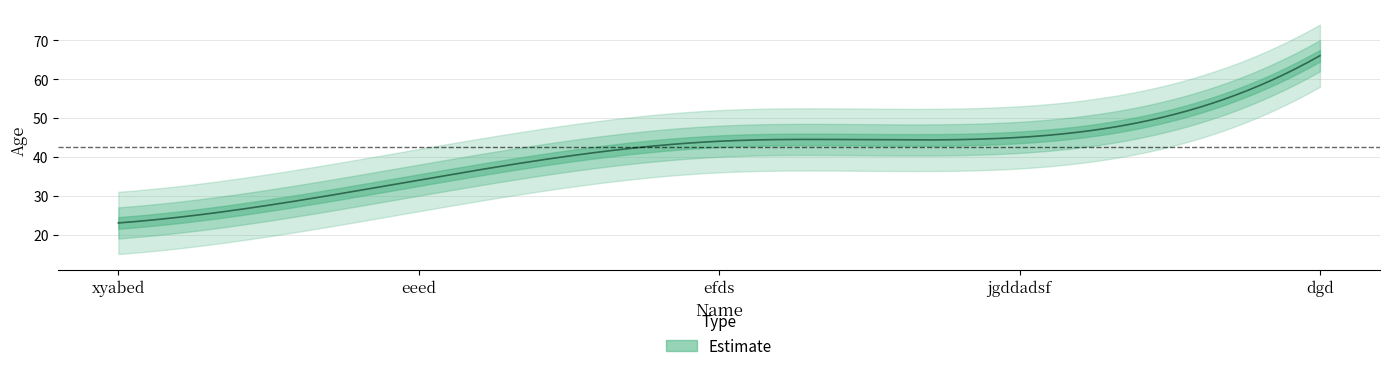

List the labels in order of value, largest first.

dgd, jgddadsf, efds, eeed, xyabed